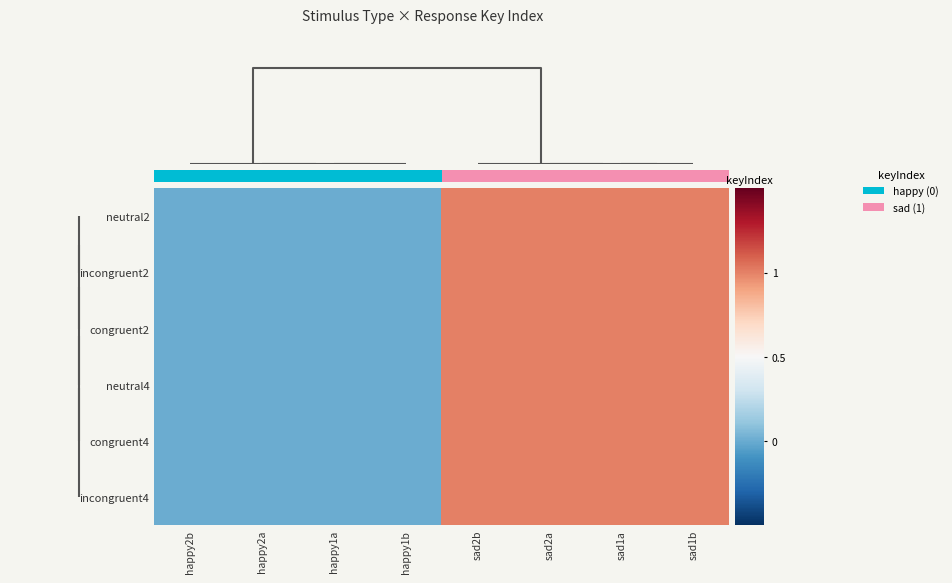

Reading left to right, transcribe all the data shown in this chart.

neutral2: happy2b=0	happy2a=0	happy1a=0	happy1b=0	sad2b=1	sad2a=1	sad1a=1	sad1b=1
incongruent2: happy2b=0	happy2a=0	happy1a=0	happy1b=0	sad2b=1	sad2a=1	sad1a=1	sad1b=1
congruent2: happy2b=0	happy2a=0	happy1a=0	happy1b=0	sad2b=1	sad2a=1	sad1a=1	sad1b=1
neutral4: happy2b=0	happy2a=0	happy1a=0	happy1b=0	sad2b=1	sad2a=1	sad1a=1	sad1b=1
congruent4: happy2b=0	happy2a=0	happy1a=0	happy1b=0	sad2b=1	sad2a=1	sad1a=1	sad1b=1
incongruent4: happy2b=0	happy2a=0	happy1a=0	happy1b=0	sad2b=1	sad2a=1	sad1a=1	sad1b=1